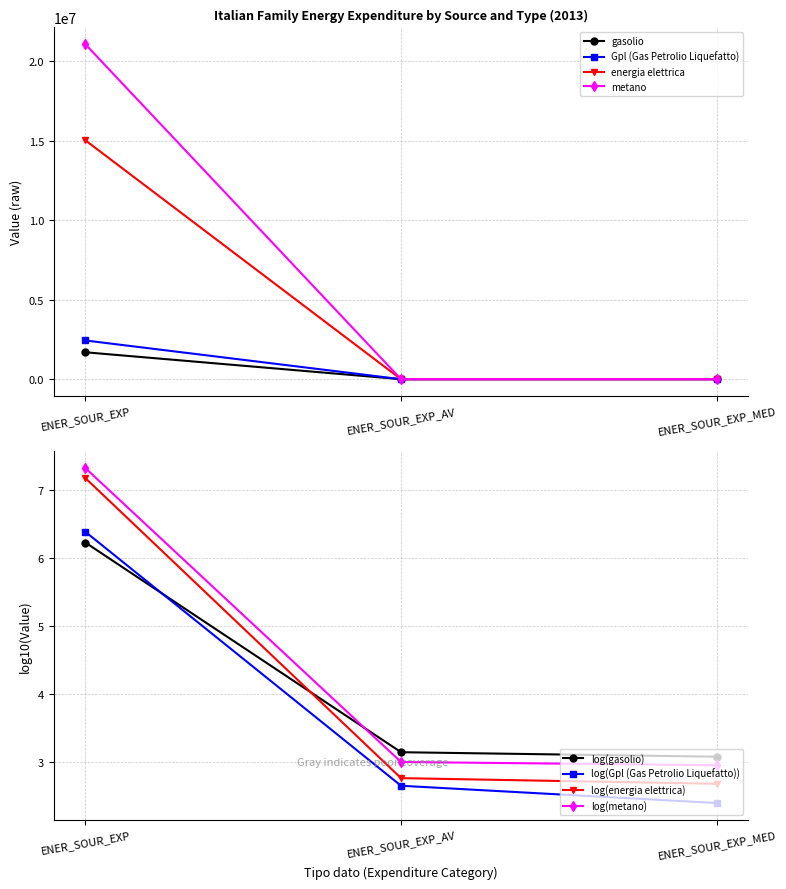

Where is energia elettrica nearest to the value 7517756?

ENER_SOUR_EXP_AV